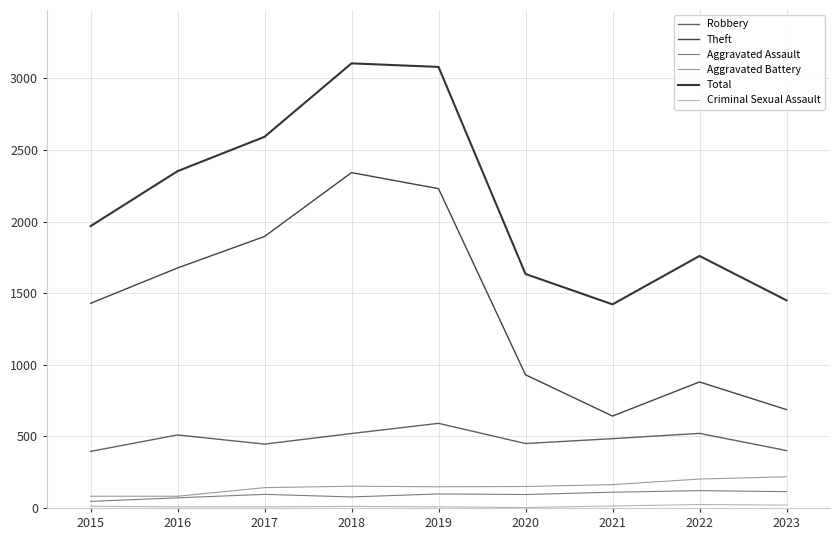

Reading left to right, transcribe all the data shown in this chart.

Robbery: 2015=395	2016=510	2017=446	2018=520	2019=591	2020=450	2021=484	2022=521	2023=401
Theft: 2015=1429	2016=1676	2017=1896	2018=2342	2019=2230	2020=930	2021=642	2022=880	2023=687
Aggravated Assault: 2015=46	2016=71	2017=95	2018=77	2019=98	2020=94	2021=110	2022=121	2023=114
Aggravated Battery: 2015=82	2016=82	2017=142	2018=152	2019=148	2020=150	2021=163	2022=202	2023=218
Total: 2015=1968	2016=2352	2017=2592	2018=3105	2019=3080	2020=1634	2021=1422	2022=1760	2023=1450
Criminal Sexual Assault: 2015=12	2016=8	2017=8	2018=11	2019=8	2020=3	2021=14	2022=24	2023=20